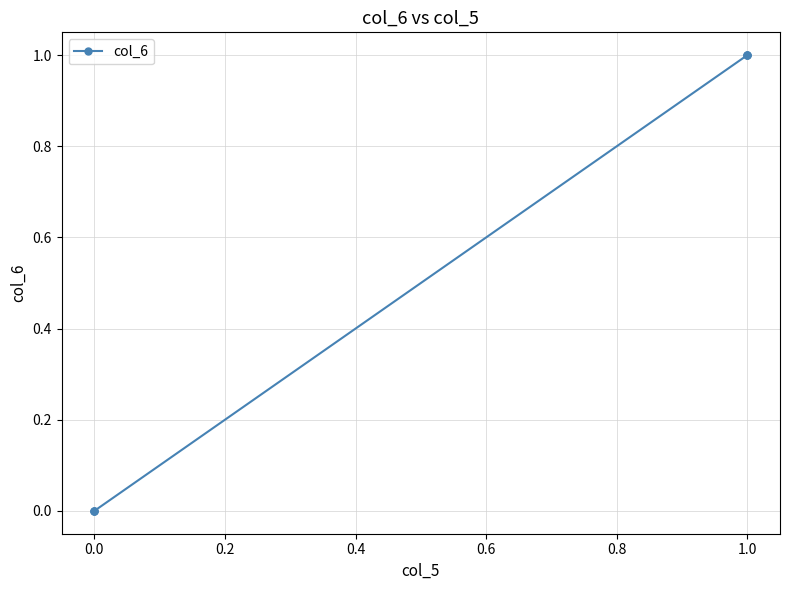

What is the sum of the values at 1.0 and 0.0?

1